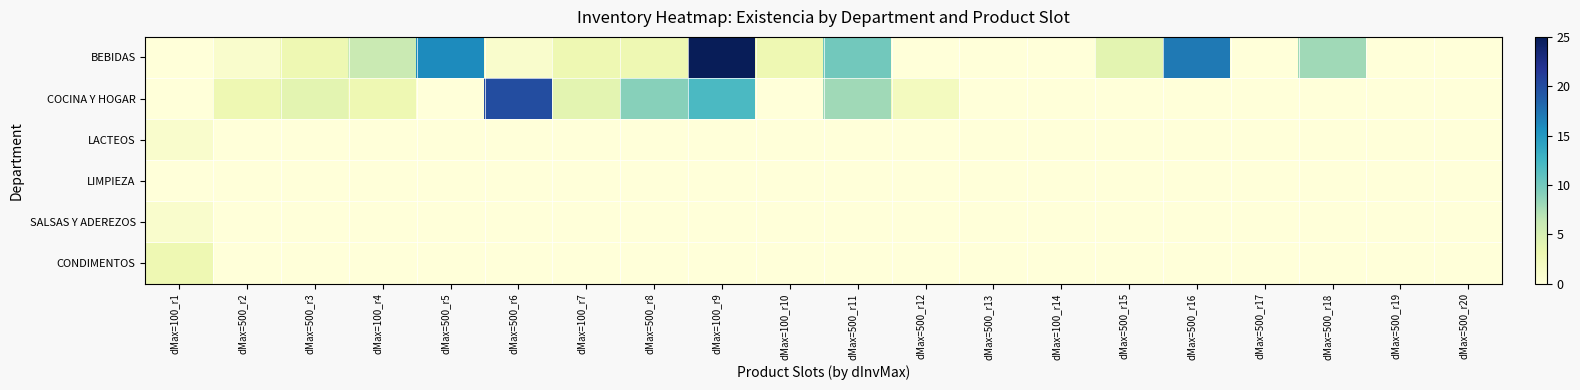

What is the greatest value displayed?

25